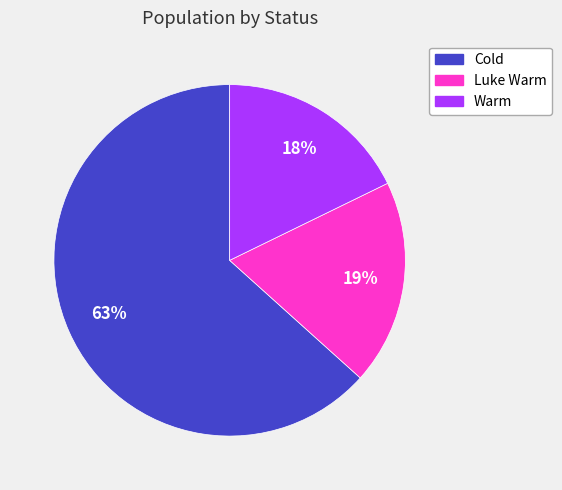

Between Warm and Cold, which is larger?

Cold